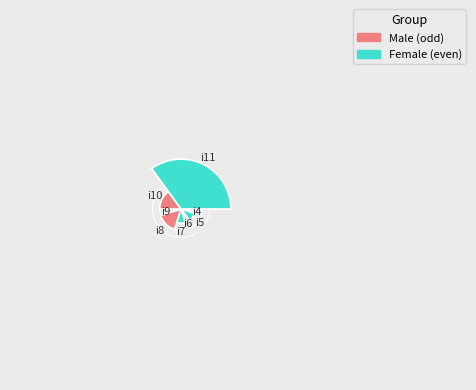

To the nearest percent, what portion does i7 represent?

10%